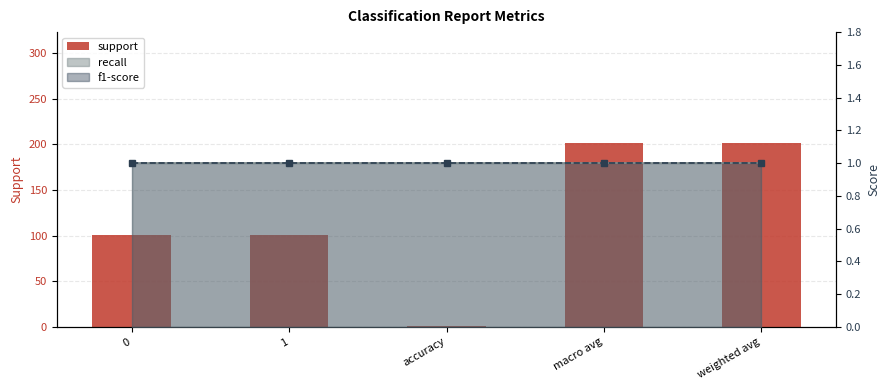

Count the support values in the range 101 to 202.

4